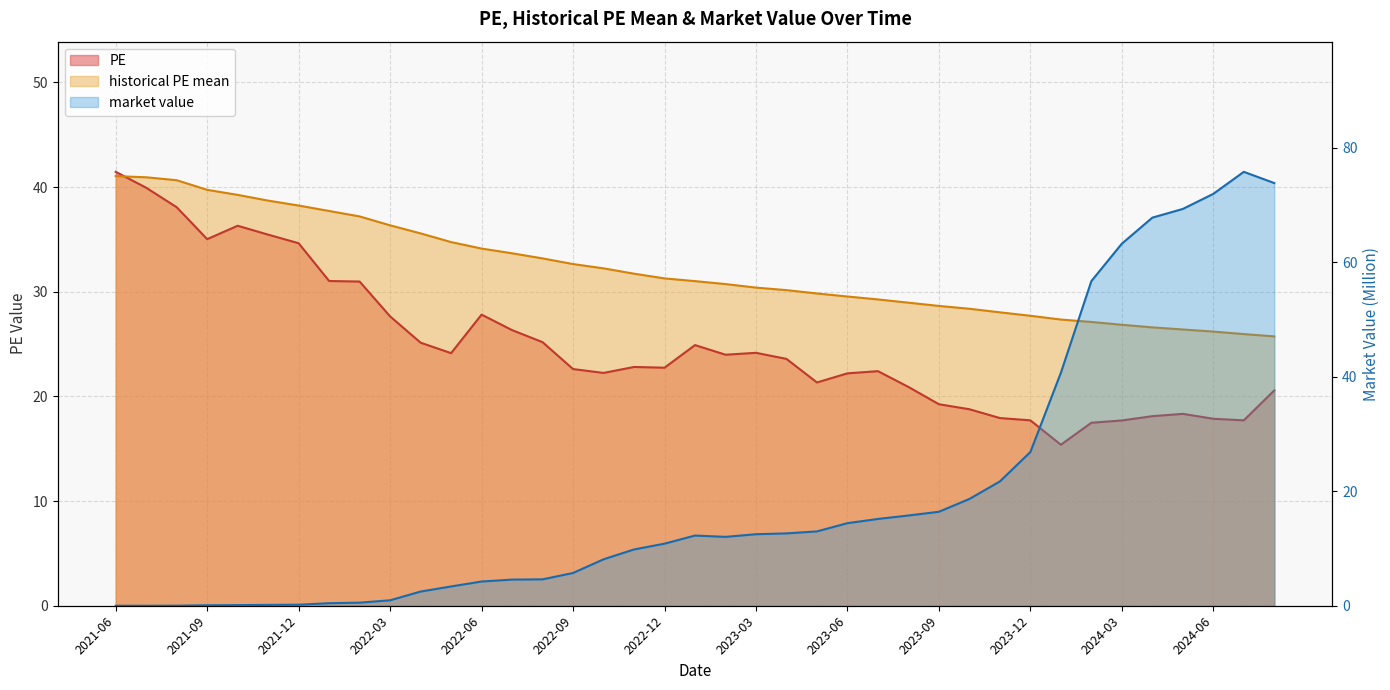

Is it true that historical PE mean equals 14.8 at 2024-01-31?

False